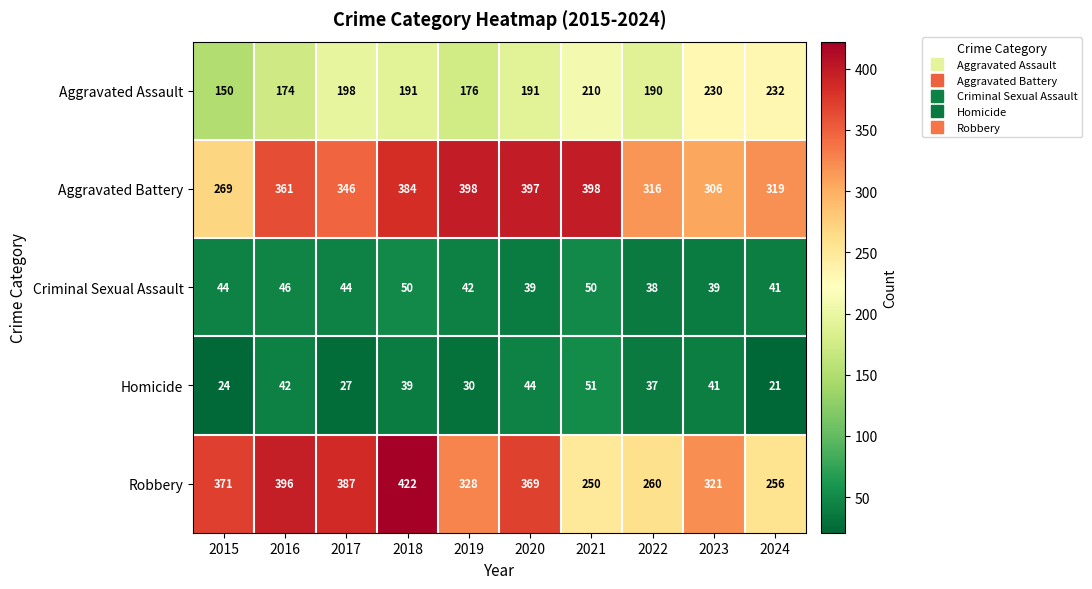

The value of Aggravated Assault at 2022 is 190. True or false?

True